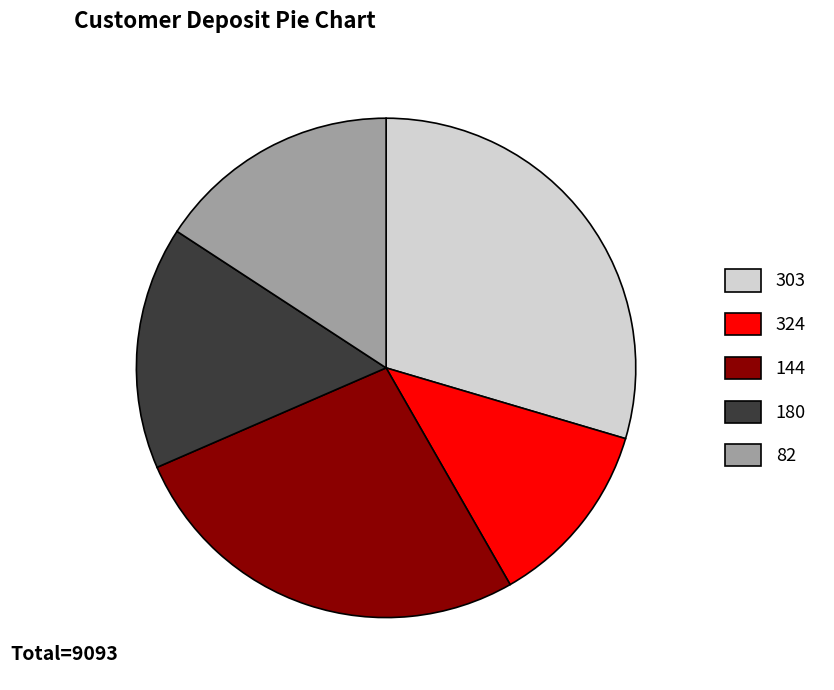

True or false: 180 accounts for 8% of the total.

False